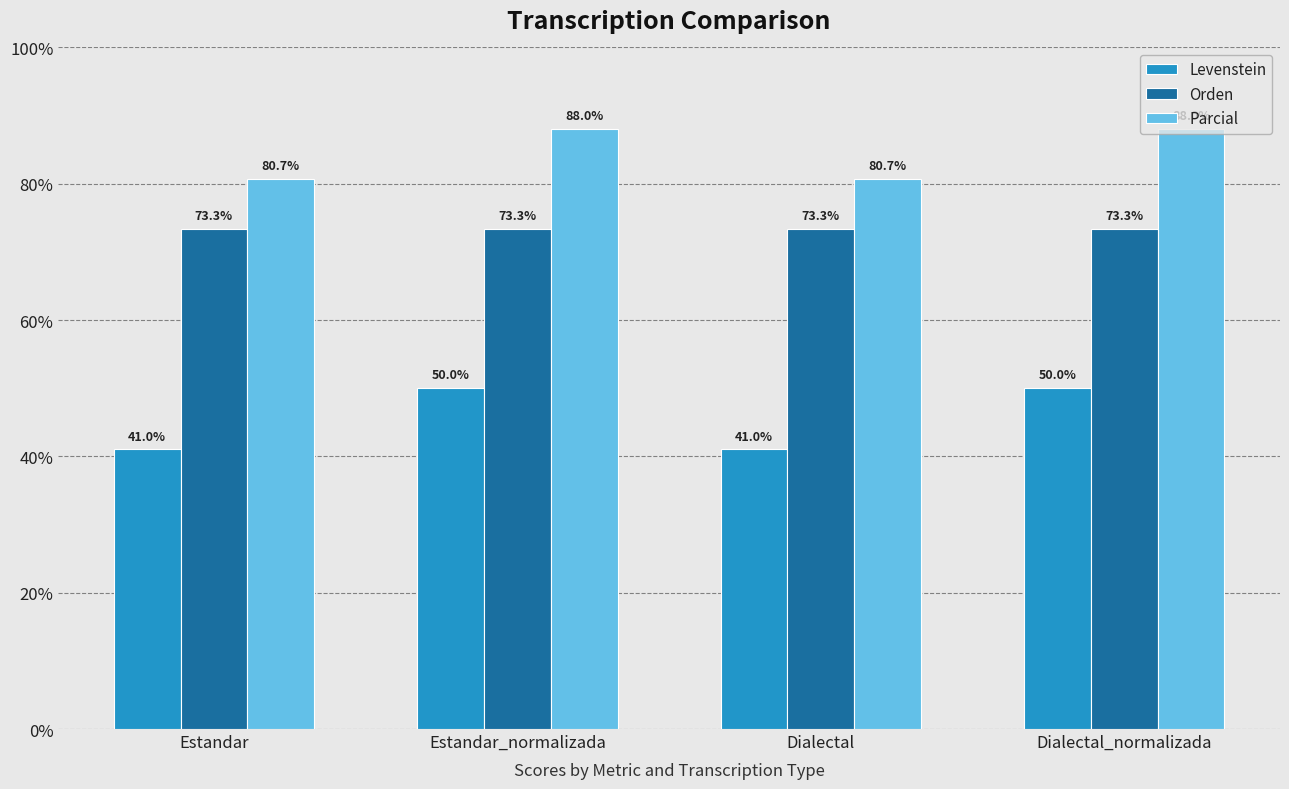

The Parcial series shows 88.0 at Dialectal_normalizada. True or false?

True